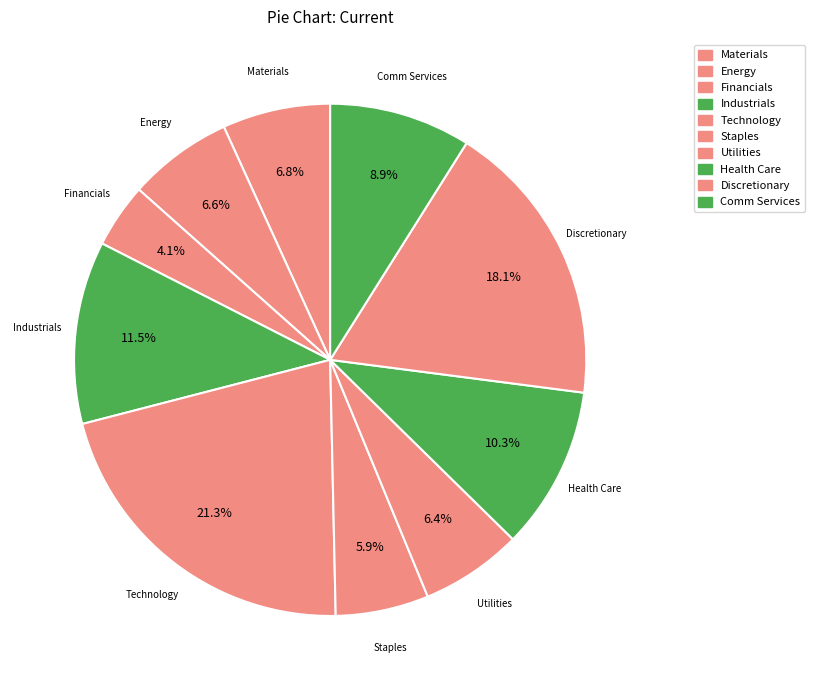

What is the smallest slice in the pie chart?

Financials